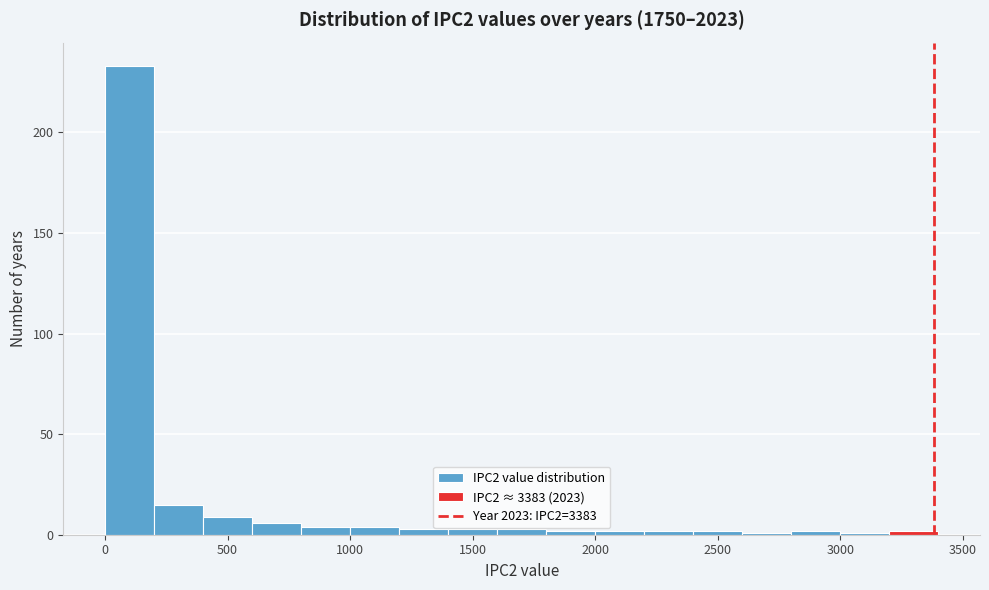

What is the height of the bar covering 600 to 800 on the x-axis? The values are not printed on the chart, so give them approximately, as read against the axis.

5